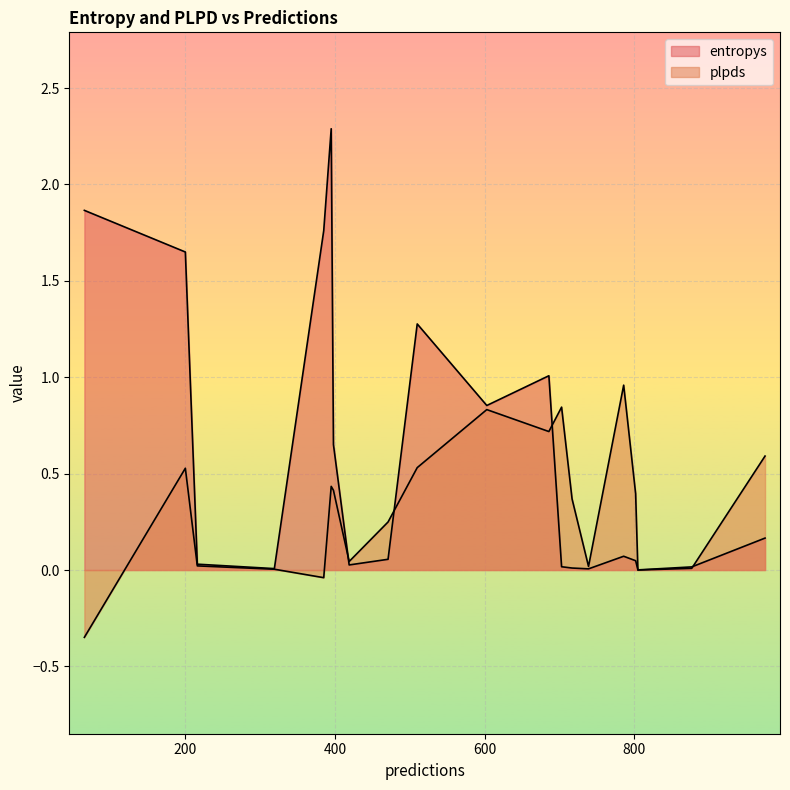

What is the smallest value displayed?

-0.3